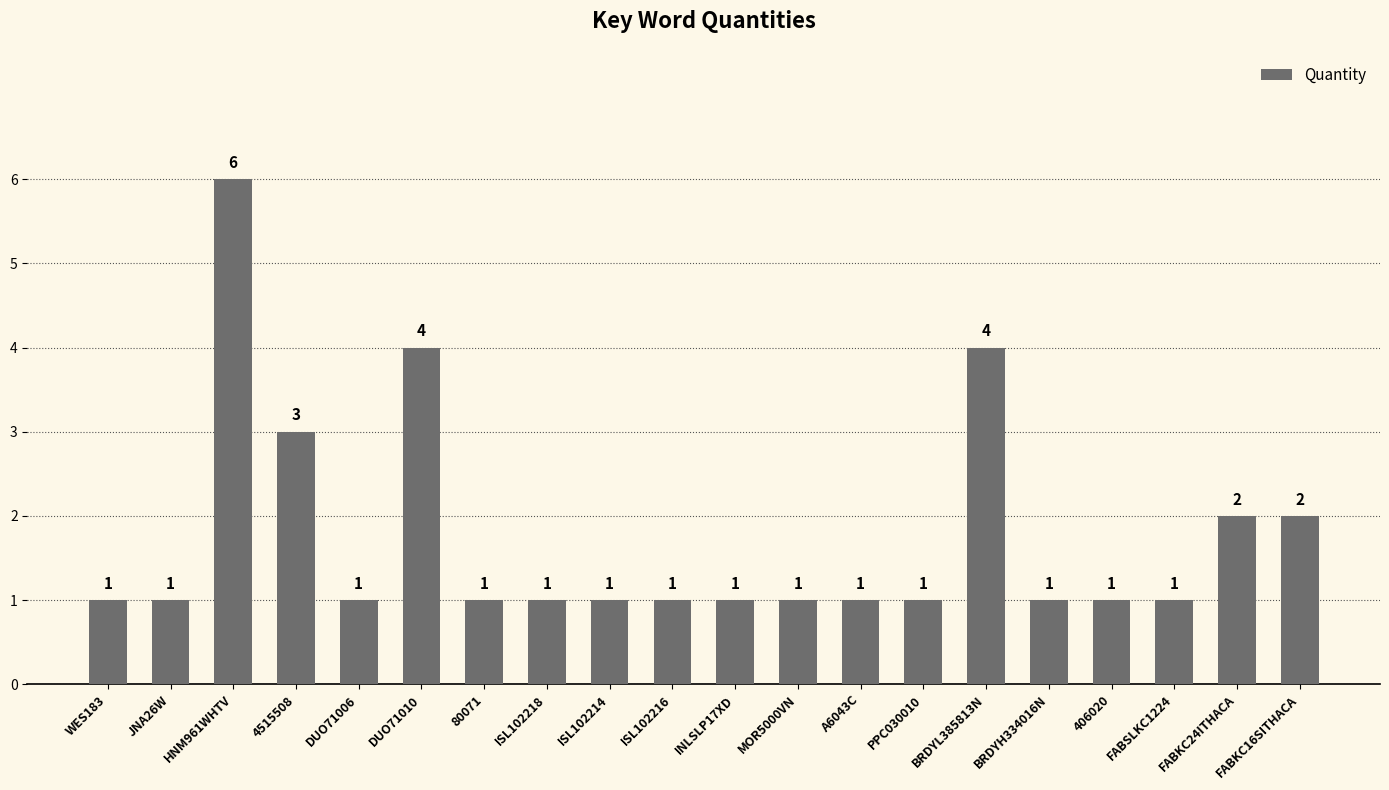

What is the label of the 16th bar from the left?

BRDYH334016N